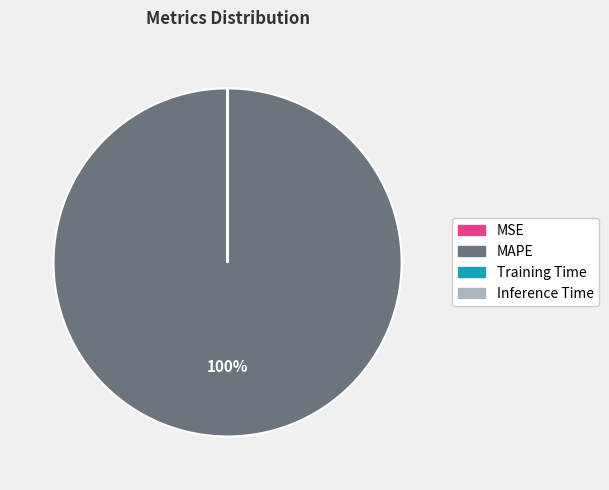

Which category accounts for the majority?

MAPE